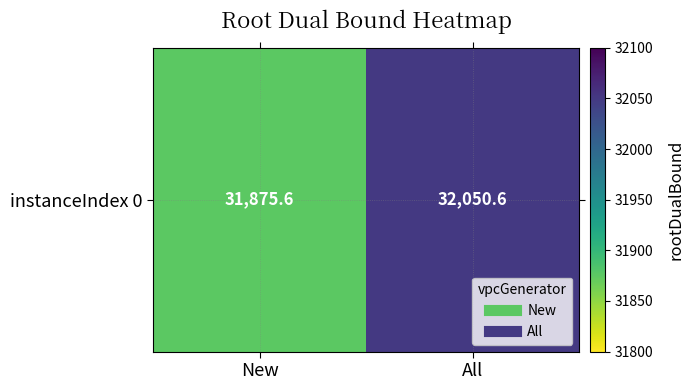

Which category has the highest value across all series?

All